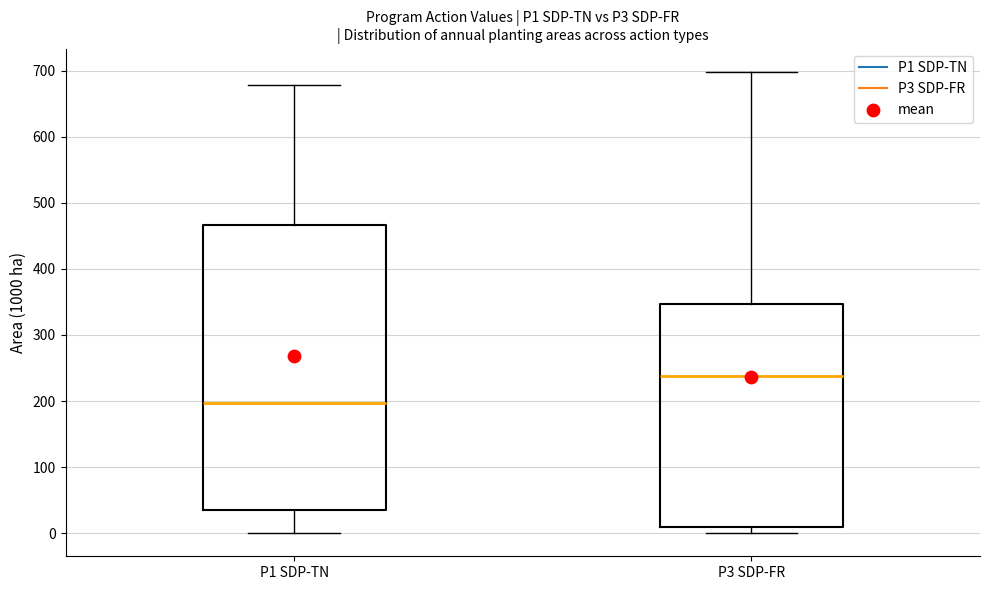

Where is the upper edge of the box for P3 SDP-FR on the y-axis? The values are not printed on the chart, so give them approximately, as read against the axis.

350